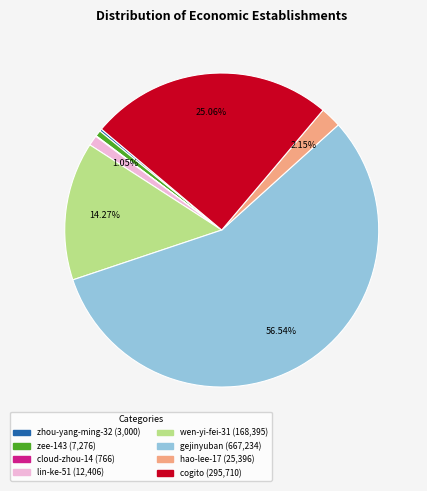

Which category has the biggest portion of the pie?

gejinyuban